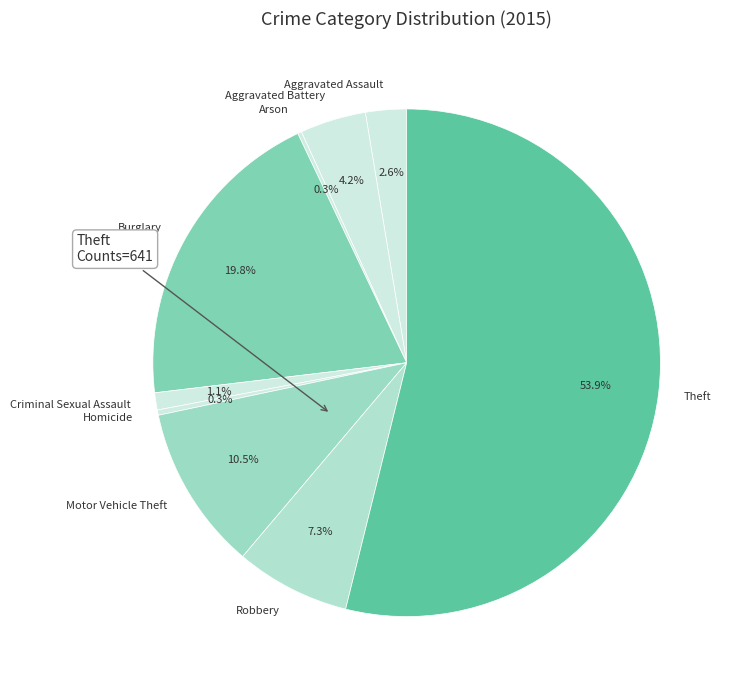

What portion of the pie excludes Aggravated Assault?

97.4%